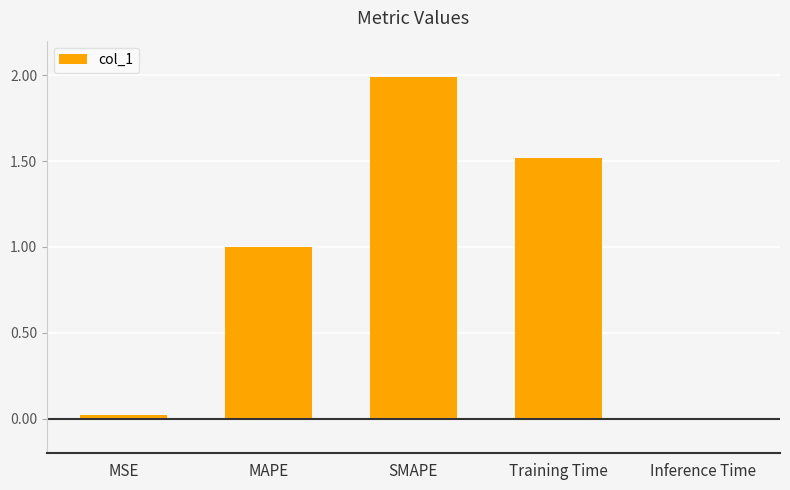

Which has a higher value, Training Time or Inference Time?

Training Time